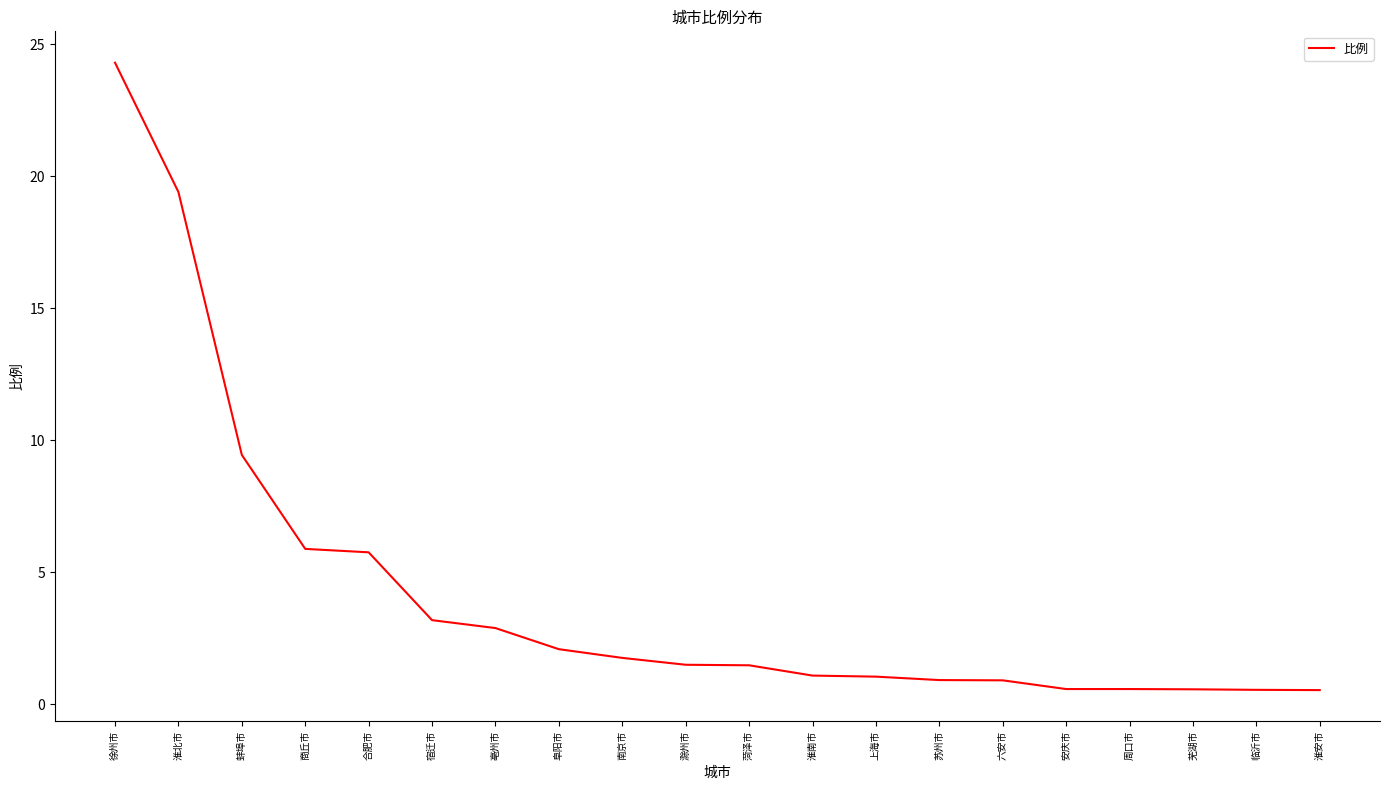

What position from the left is 六安市?

15